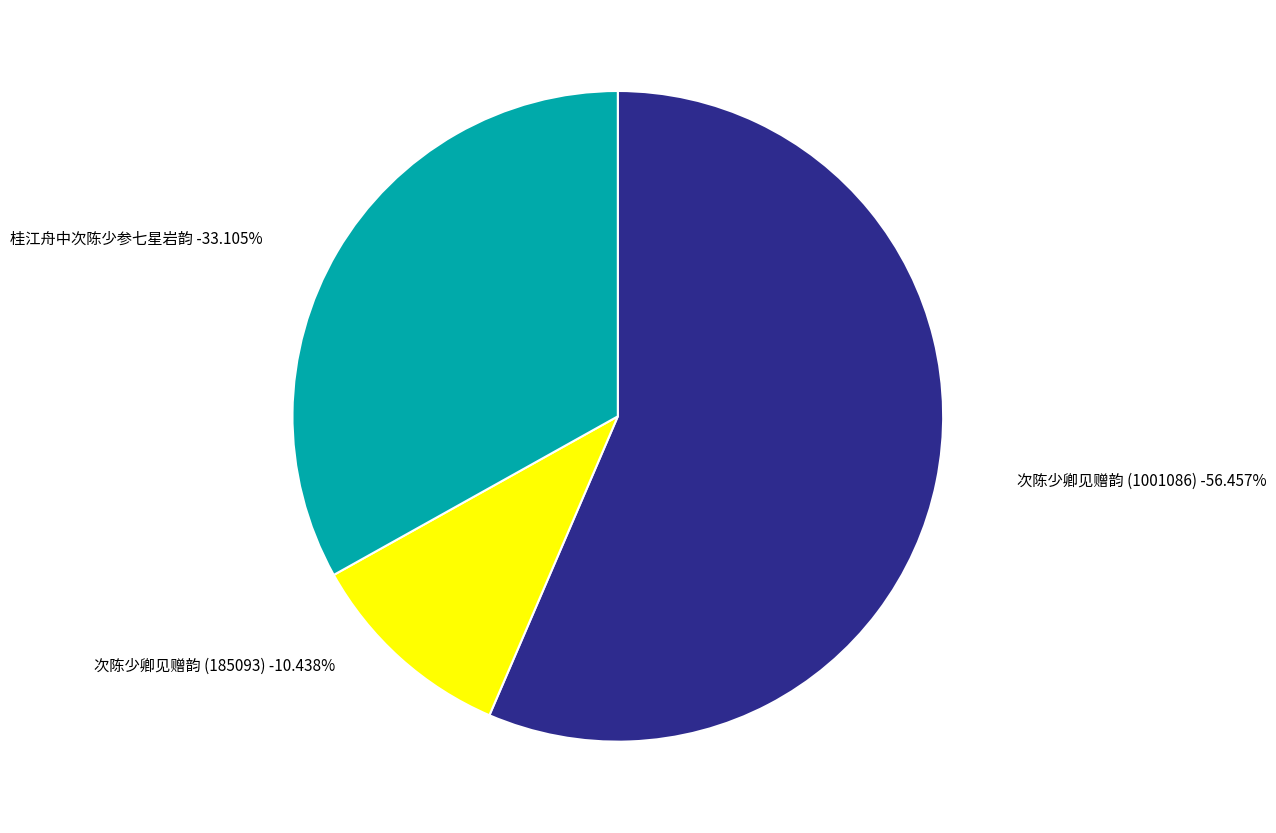

Is there any slice that represents more than half of the pie?

Yes